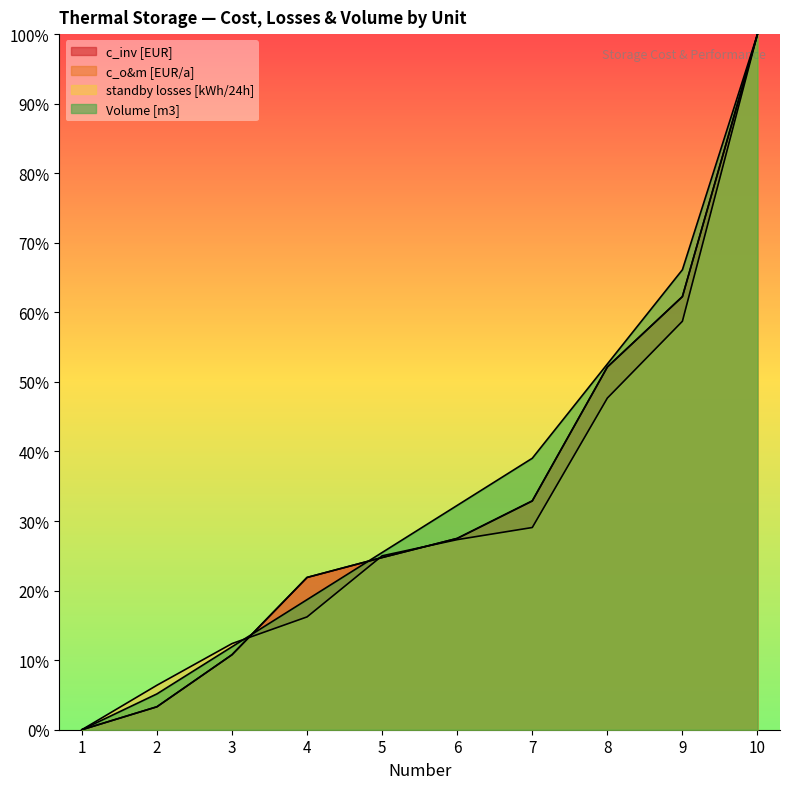

Which series changed the most between 9 and 10?

standby losses [kWh/24h]